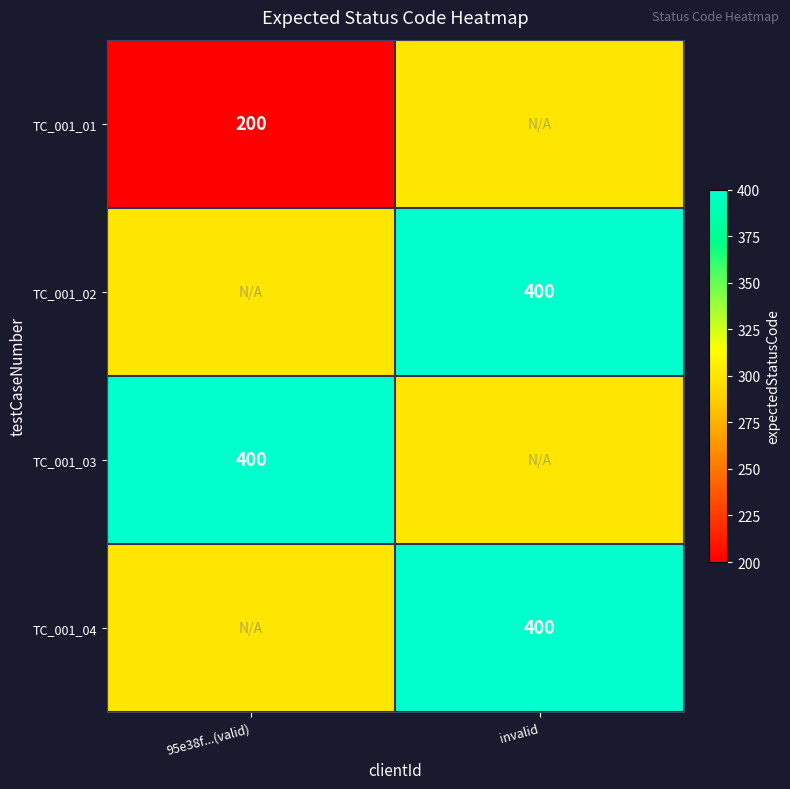

True or false: TC_001_02 has a value of 400 at invalid.

True